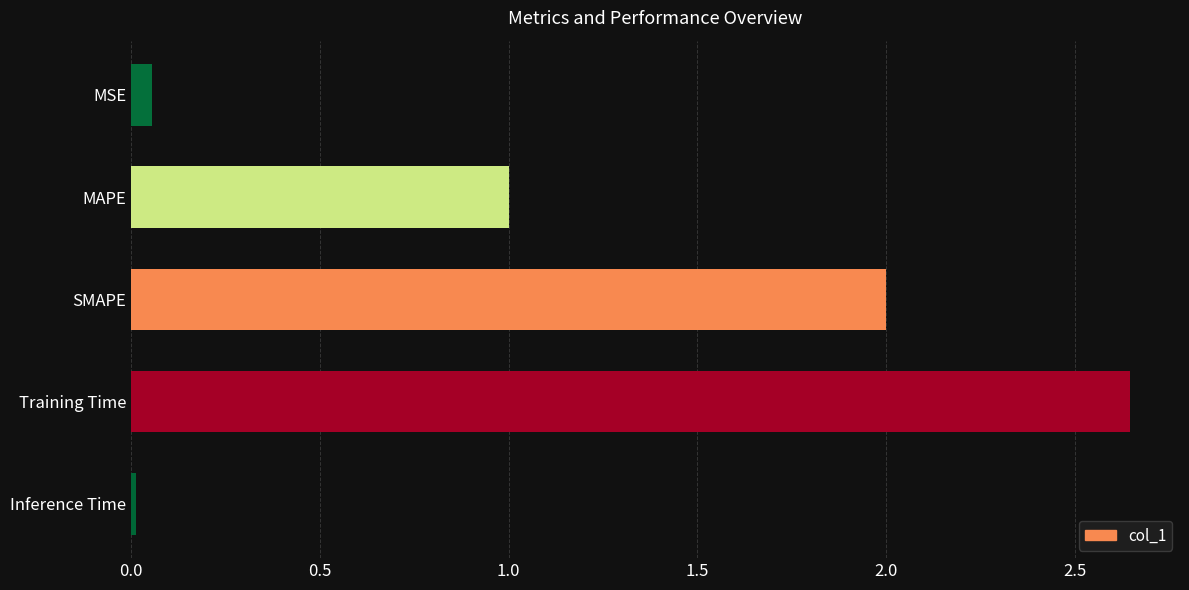

What is the average value?

1.1